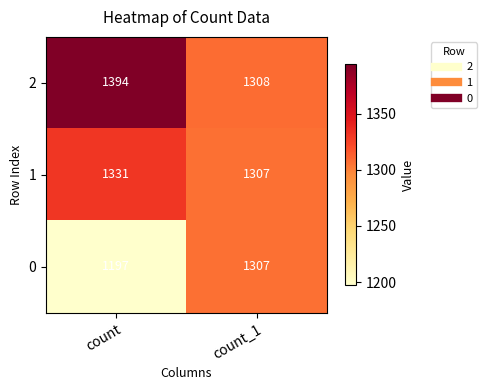

Which series has the largest total across all categories?

2